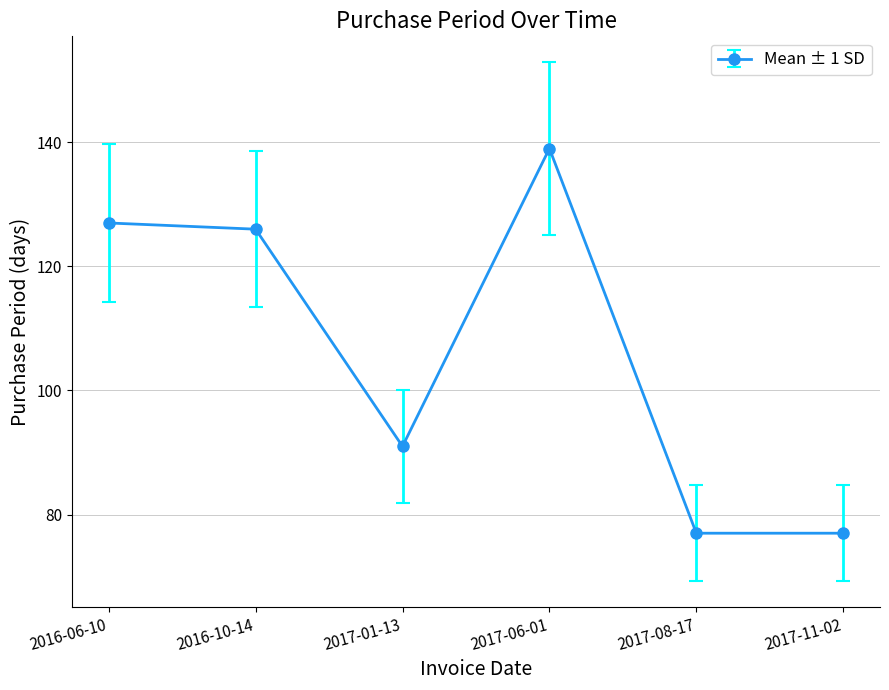

Where is the first local minimum?

2017-01-13